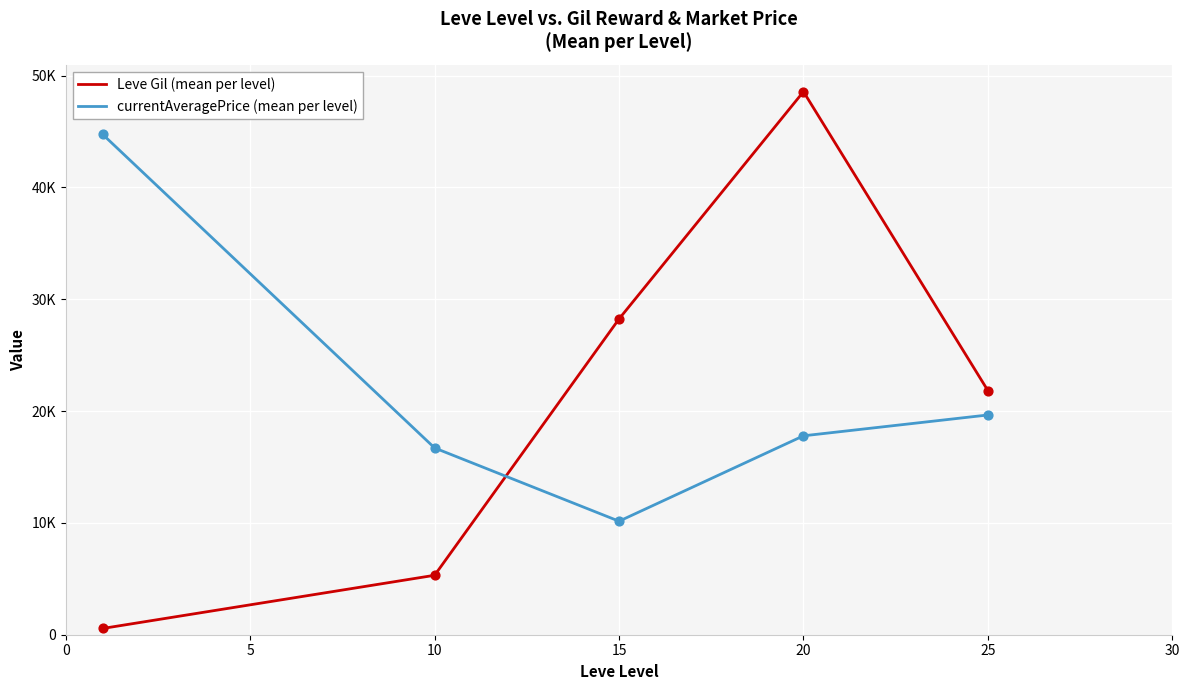

What are all the series names shown in the legend?

Leve Gil (mean per level), currentAveragePrice (mean per level)